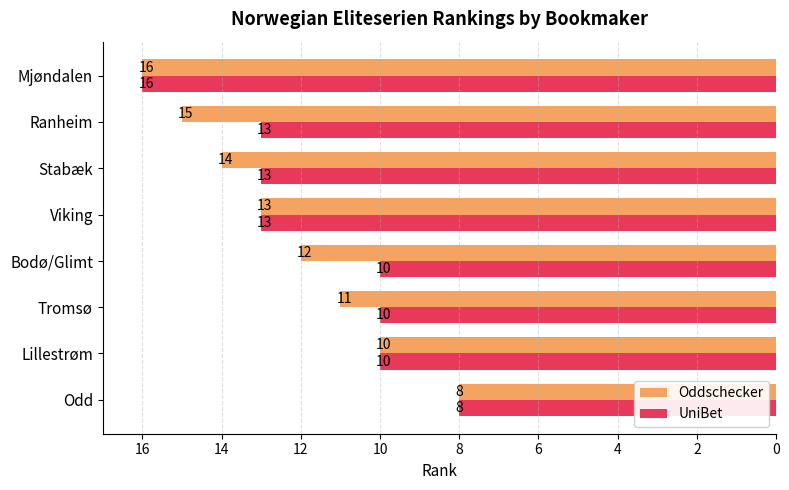

Between Bodø/Glimt and Viking, which series saw the biggest shift?

UniBet